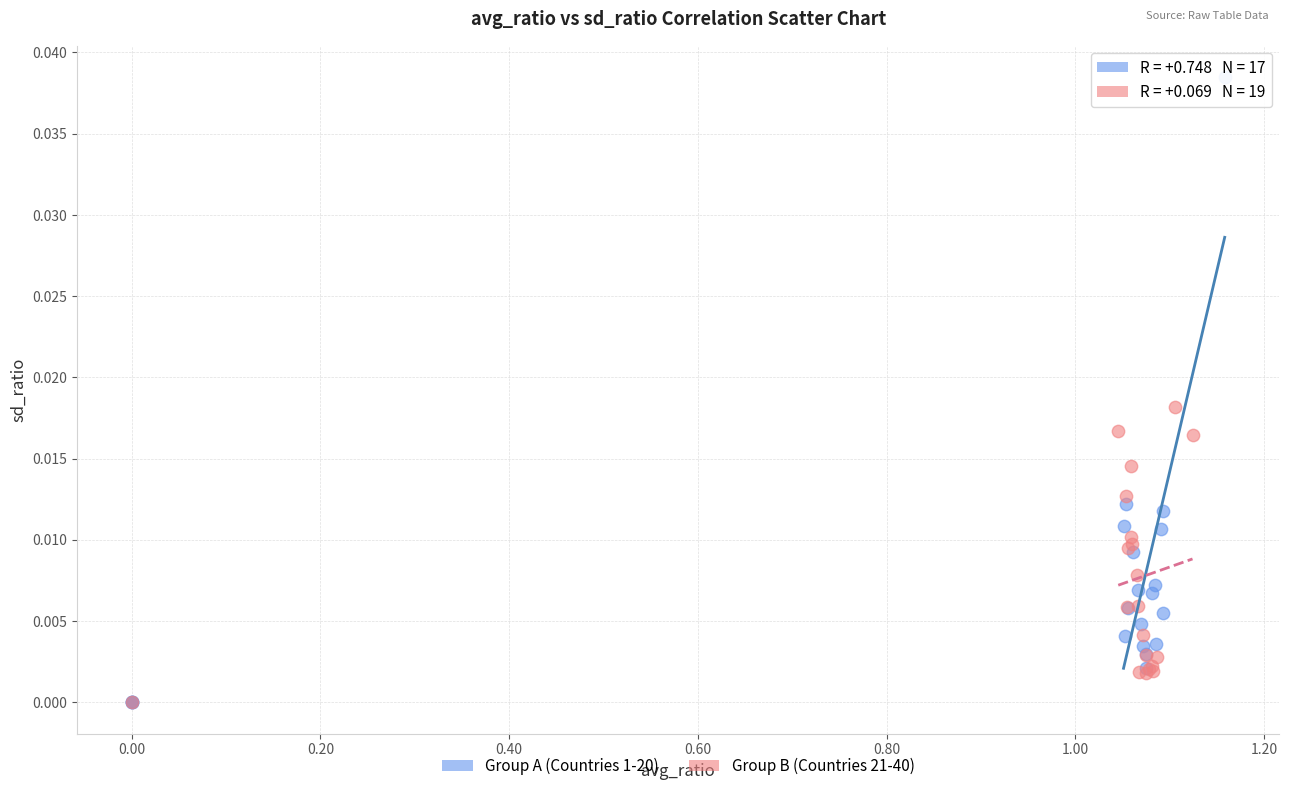

Which series reaches the maximum Y coordinate?

Group A (Countries 1-20)